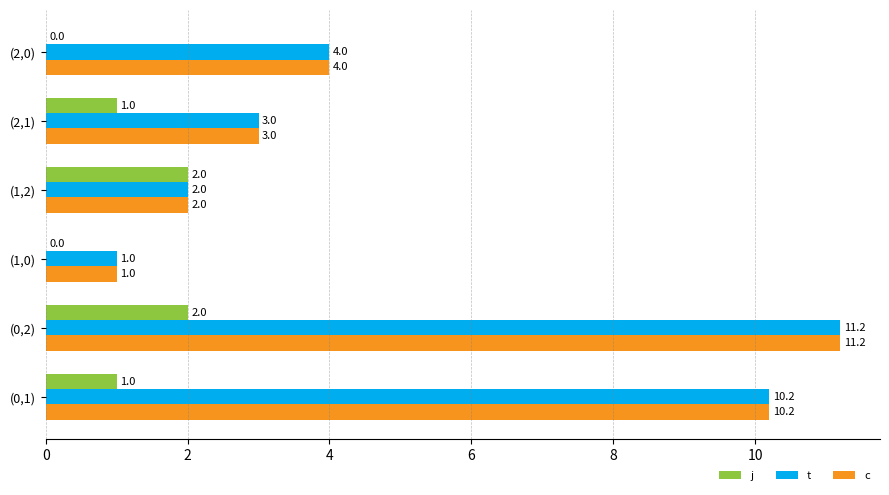

At which category does the chart reach its peak across all series?

(0,2)